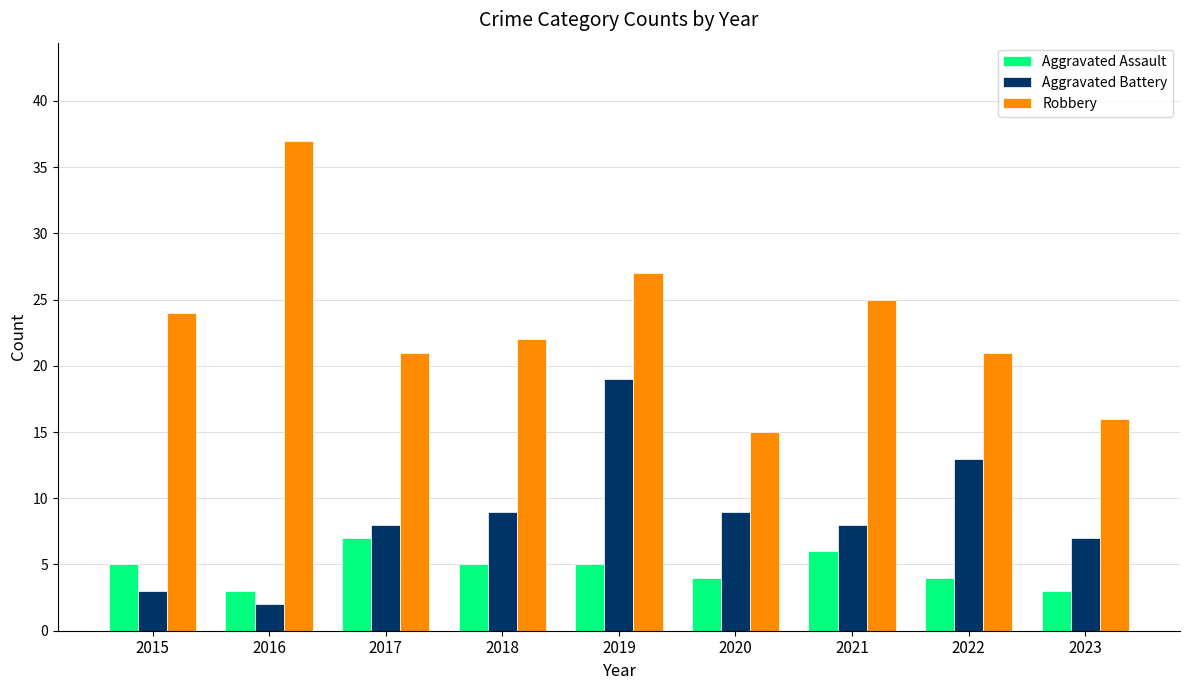

What is the total value across all series at 2021?

39